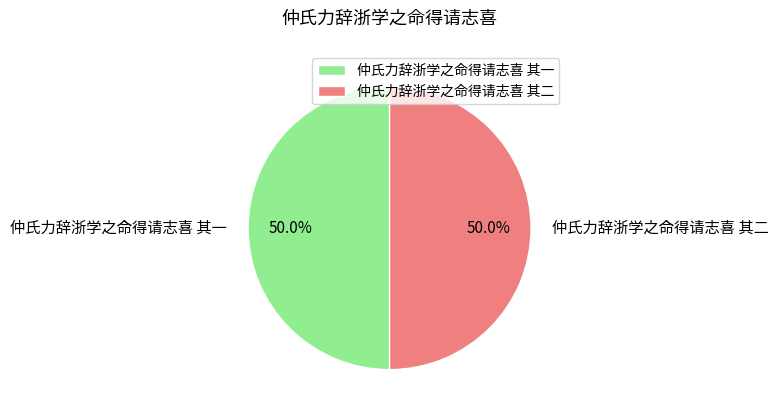

Approximately how many times larger is the value at 仲氏力辞浙学之命得请志喜 其一 compared to 仲氏力辞浙学之命得请志喜 其二?

1.0